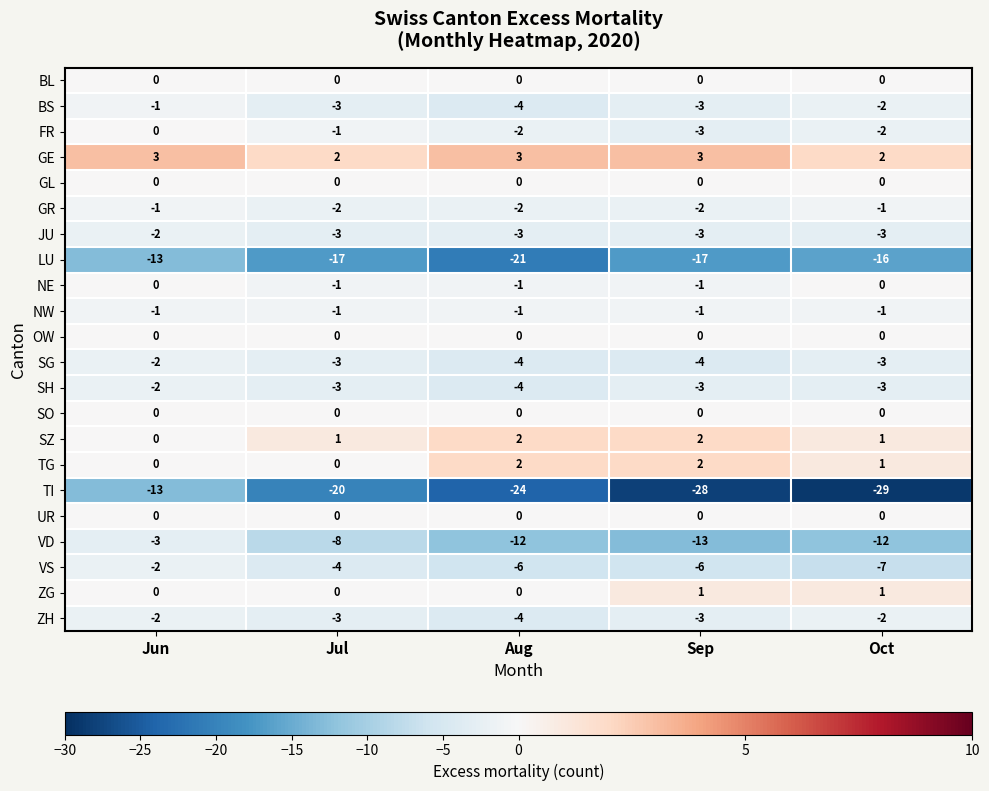

True or false: BS has a value of -4 at Sep.

False